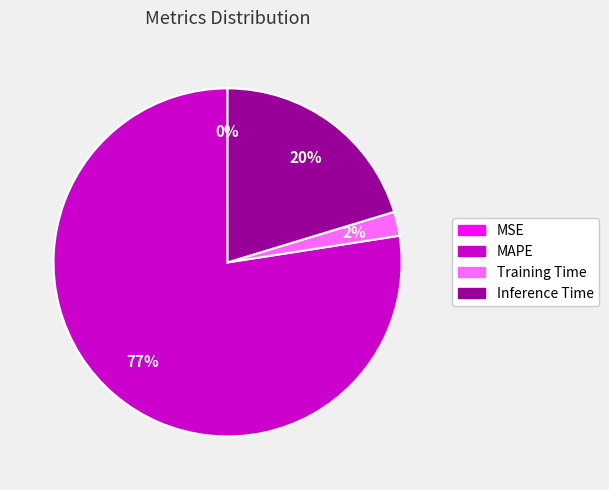

What is the largest slice in the pie chart?

MAPE